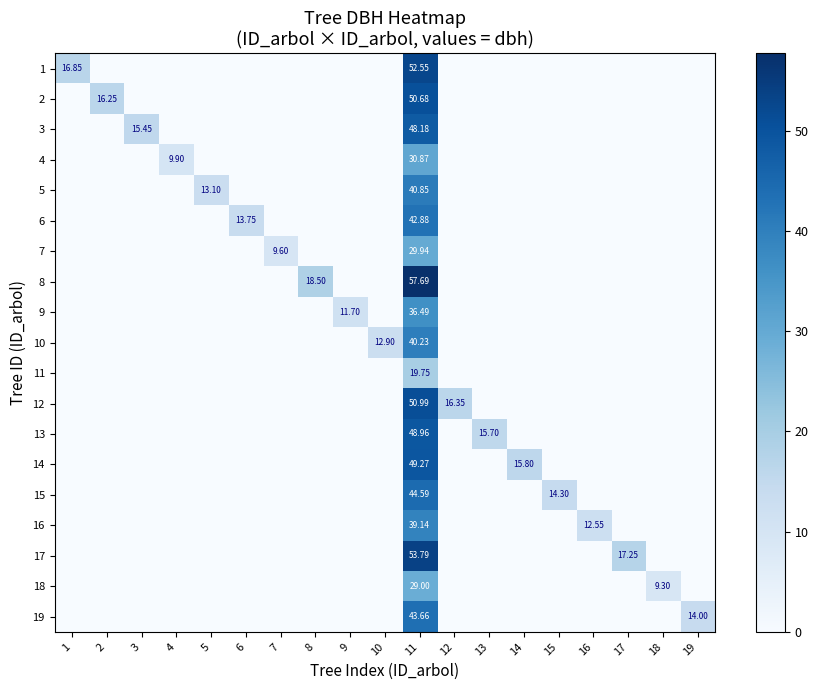

What is the spread (max minus min) of values at 12?

16.4